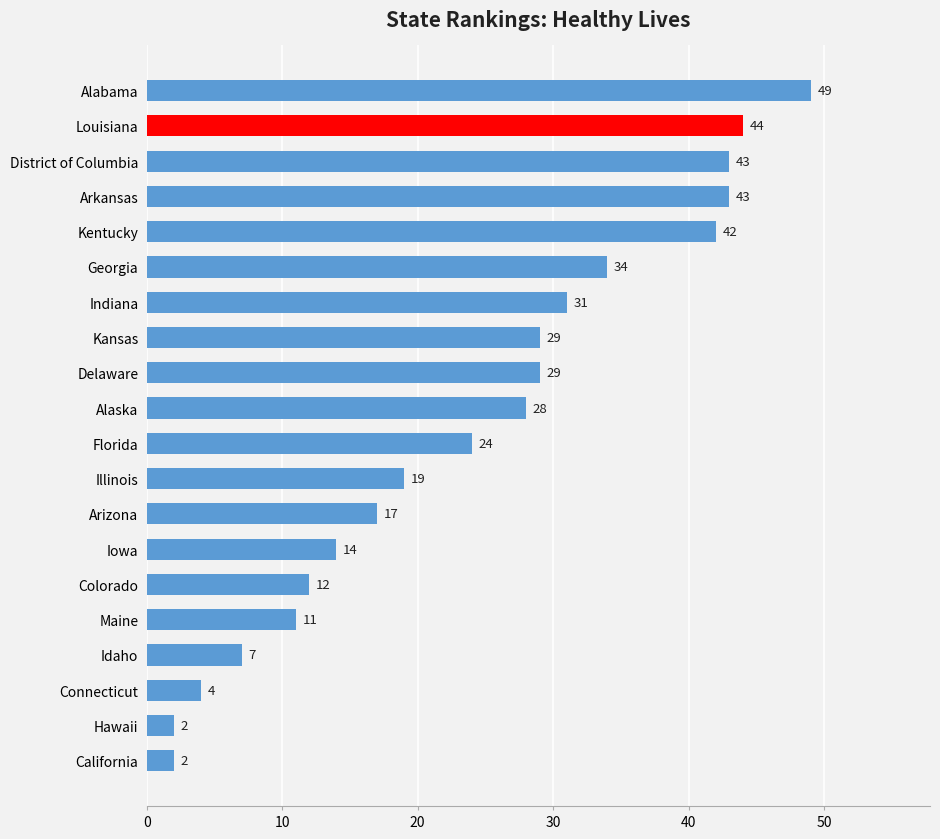

What is the change in value from Kentucky to Florida?

-18